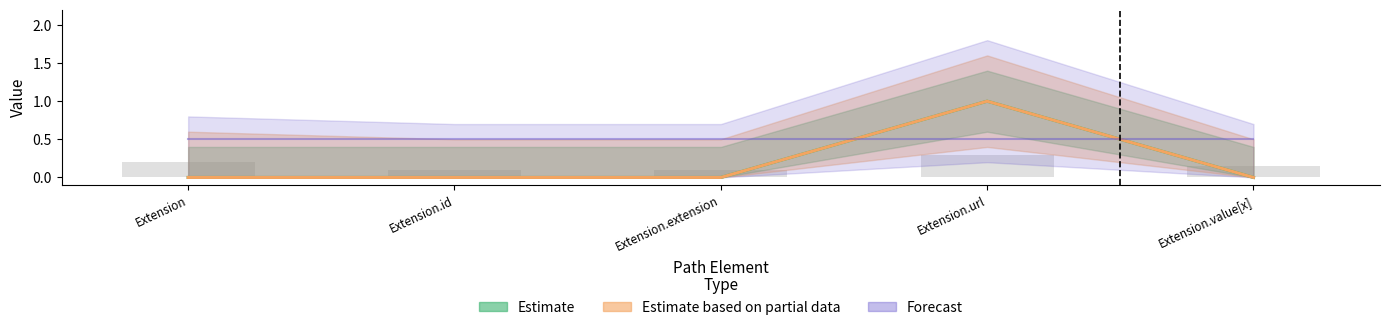

Count the number of data series in this chart.

3